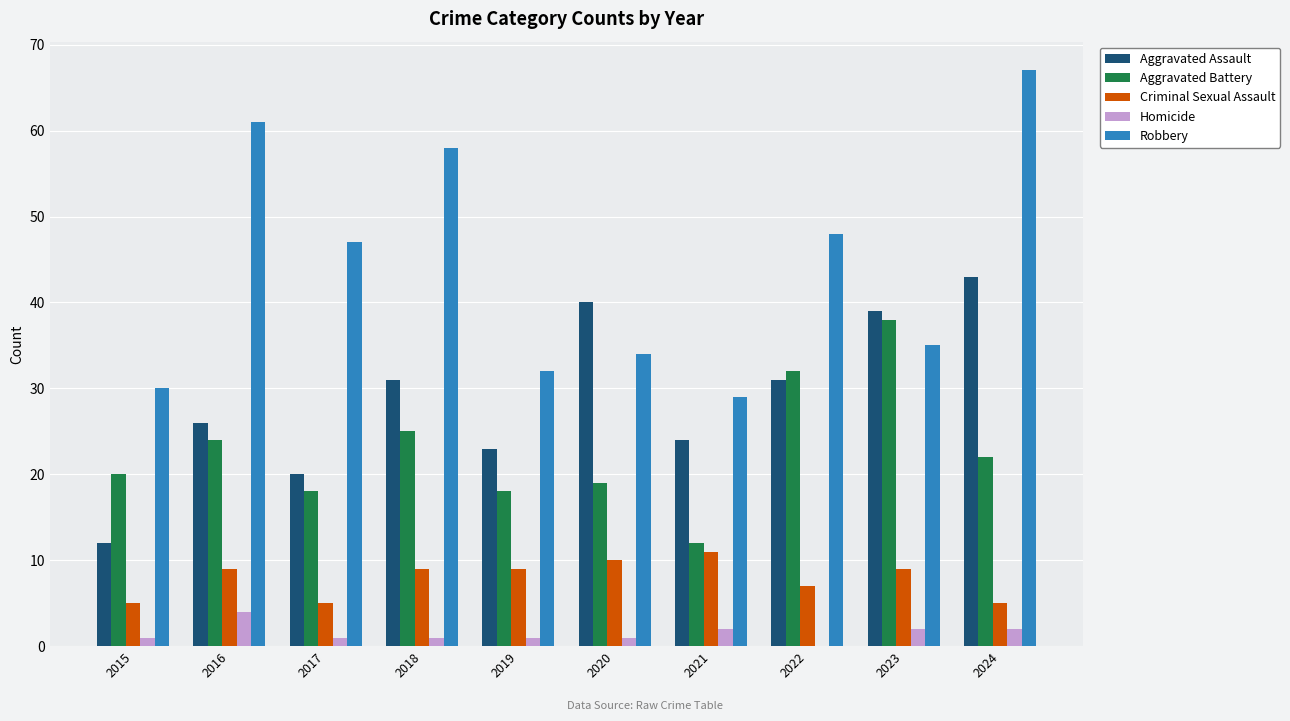

What value does the Criminal Sexual Assault series have at 2021?

11